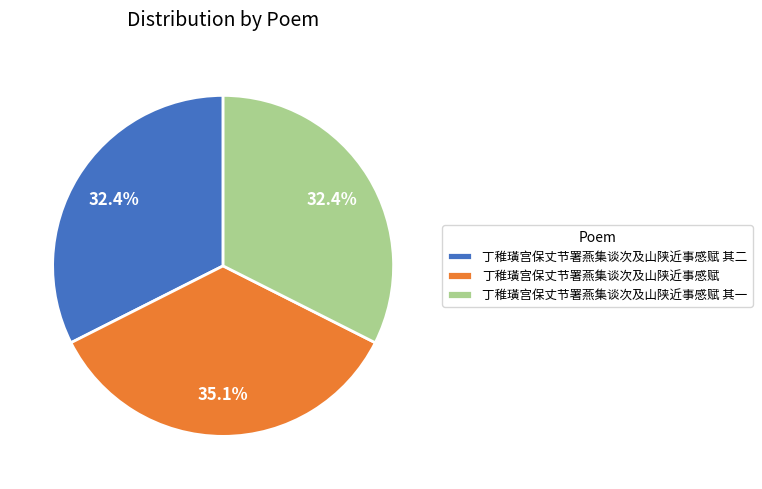

Does 丁稚璜宫保丈节署燕集谈次及山陕近事感赋 其一 account for over 50% of the chart?

No